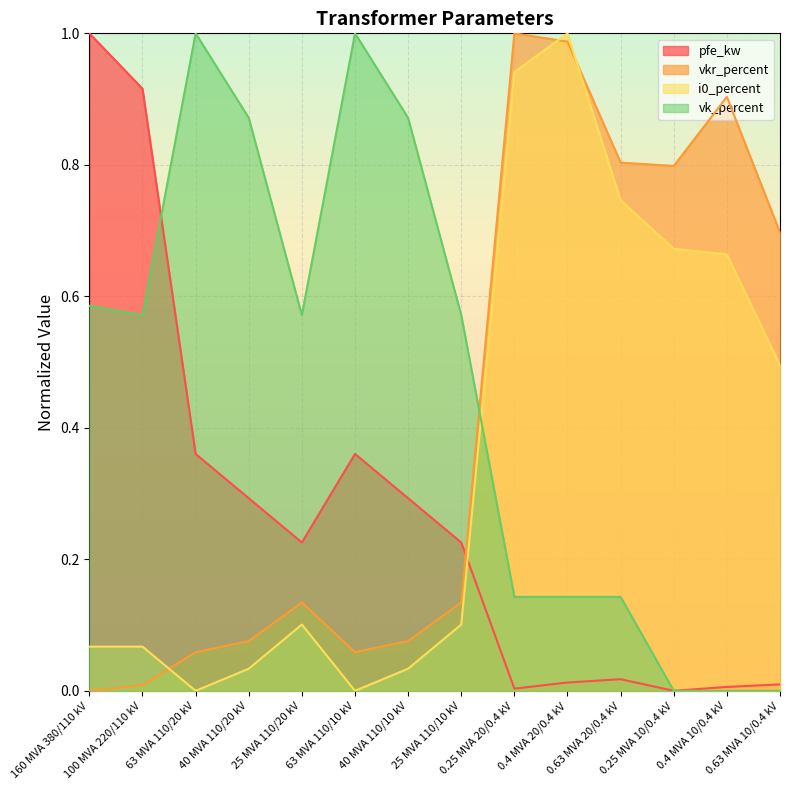

The vkr_percent series shows 0.0 at 100 MVA 220/110 kV. True or false?

False